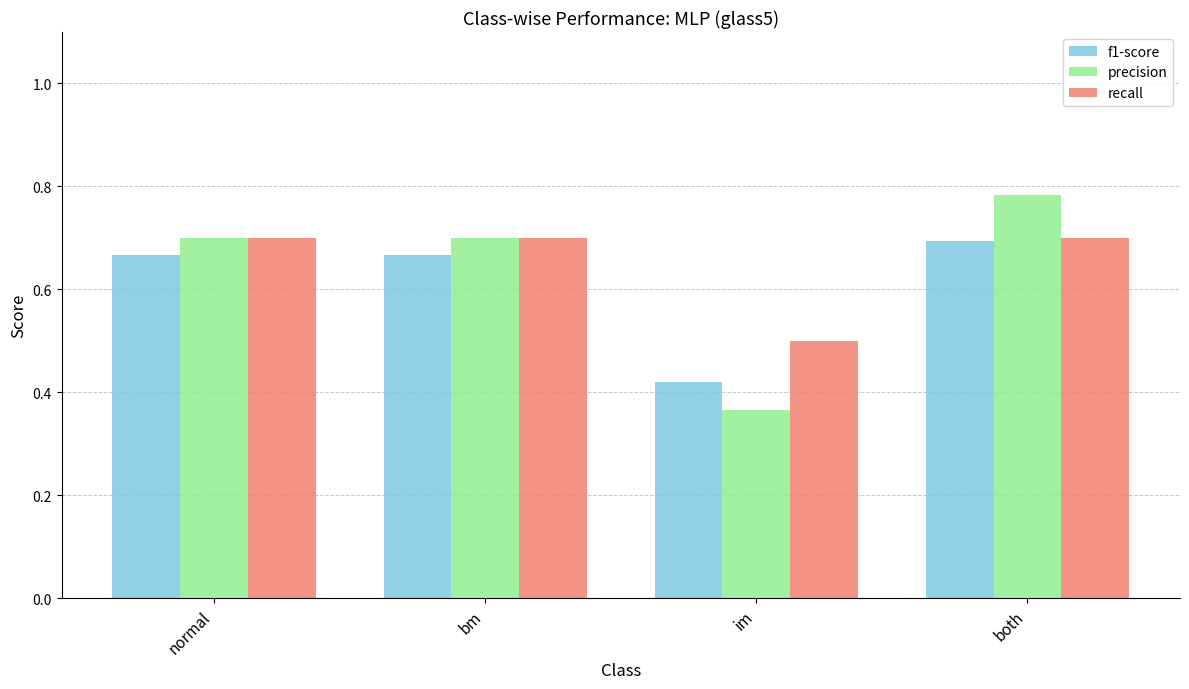

True or false: recall has a value of 0.5 at im.

True